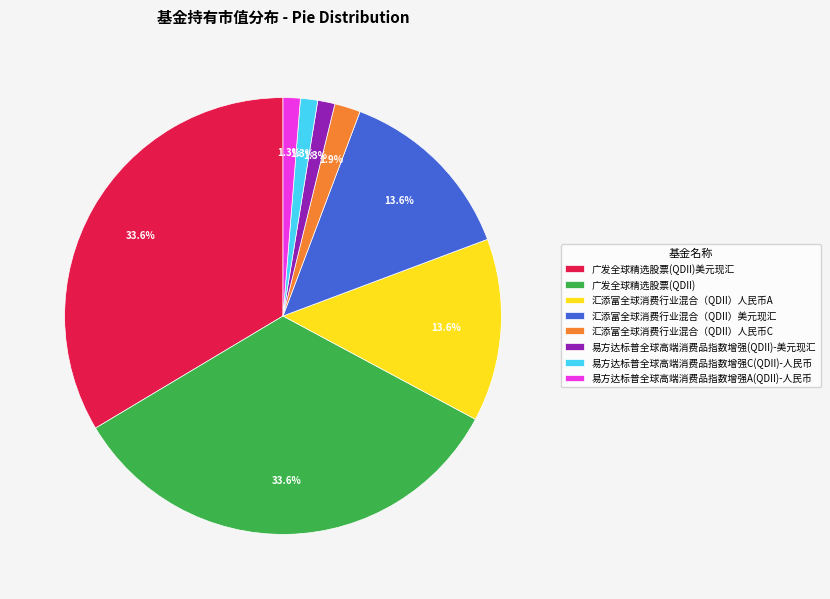

Count the number of slices in the pie.

8